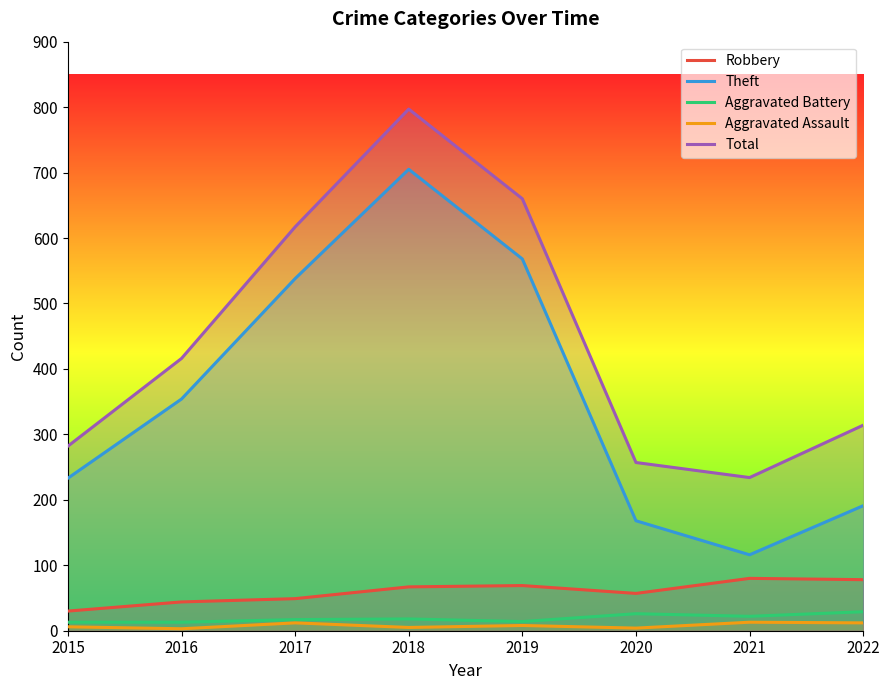

What is the highest value of the Theft series?

705